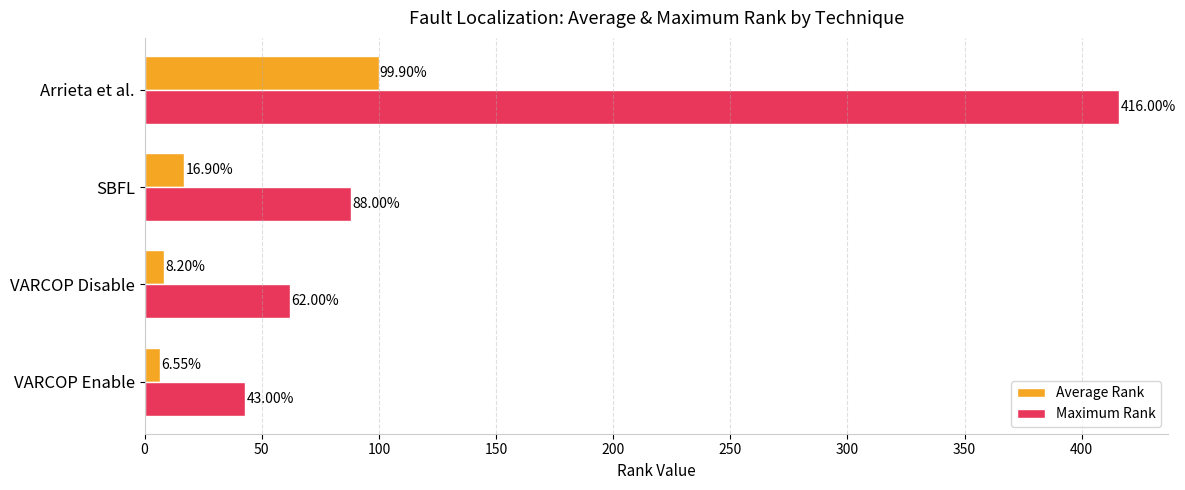

Between VARCOP Disable and SBFL, which series saw the biggest shift?

Maximum Rank